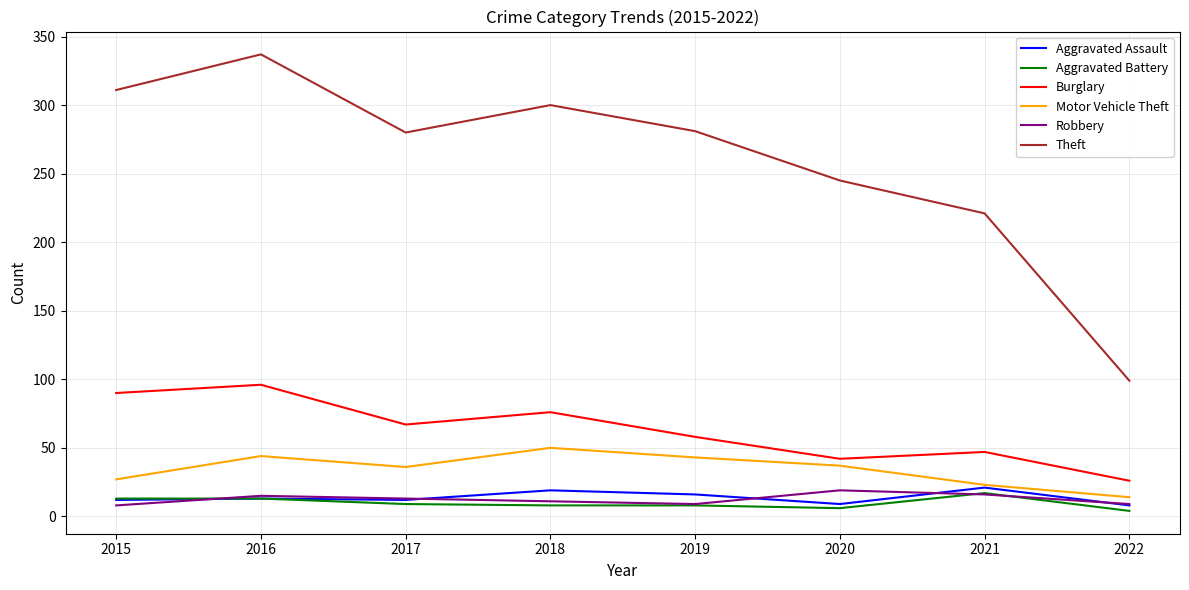

Where does the Motor Vehicle Theft series first go above 37?

2016